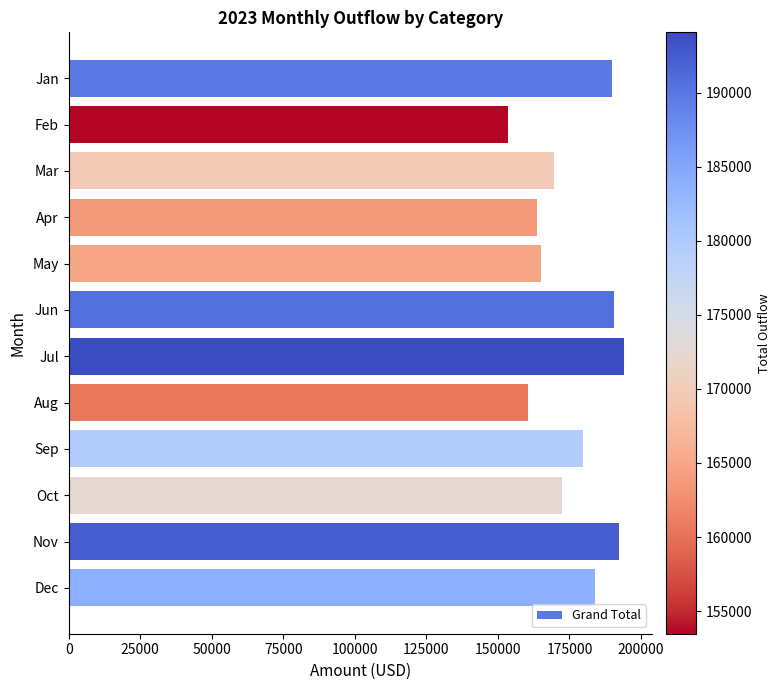

Which has a higher value, Aug or Oct?

Oct